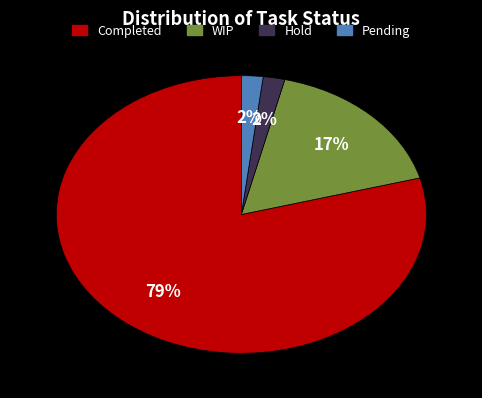

Does WIP represent more than half of the total?

No